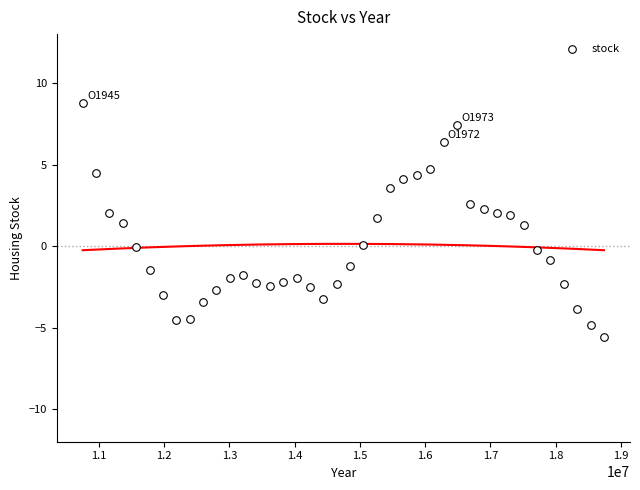

What is the range of Y values (max minus min)?

14.4